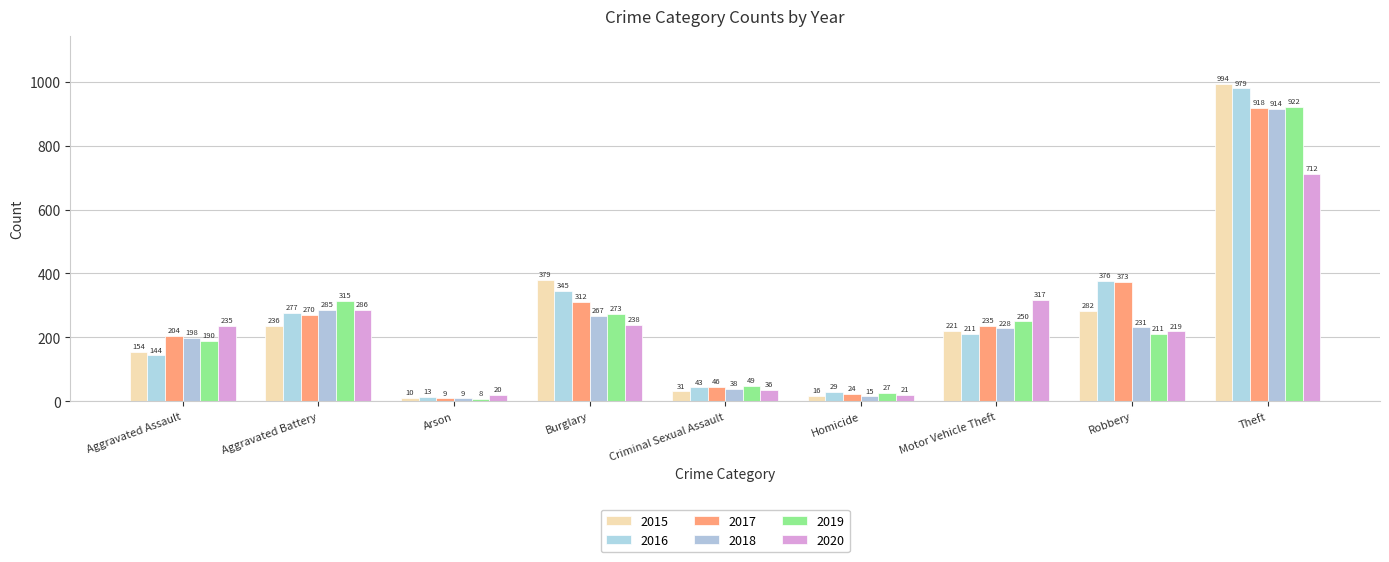

At which label does 2019 first exceed 211?

Aggravated Battery